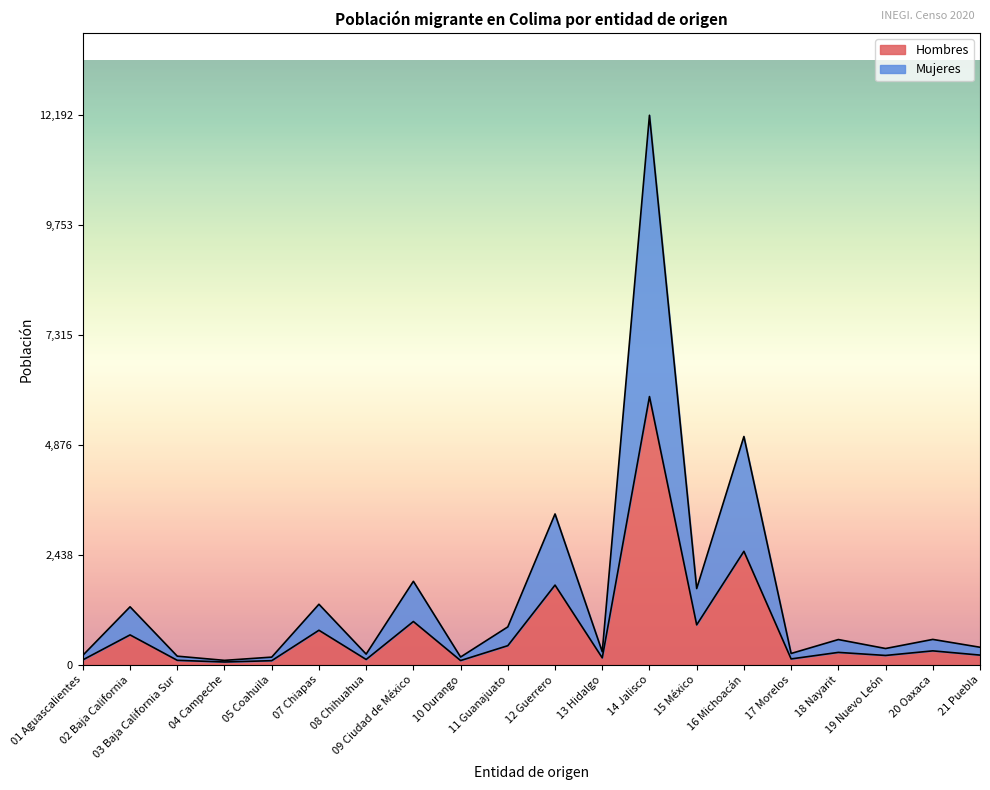

Rank the series at 10 Durango from lowest to highest value.

Hombres, Mujeres